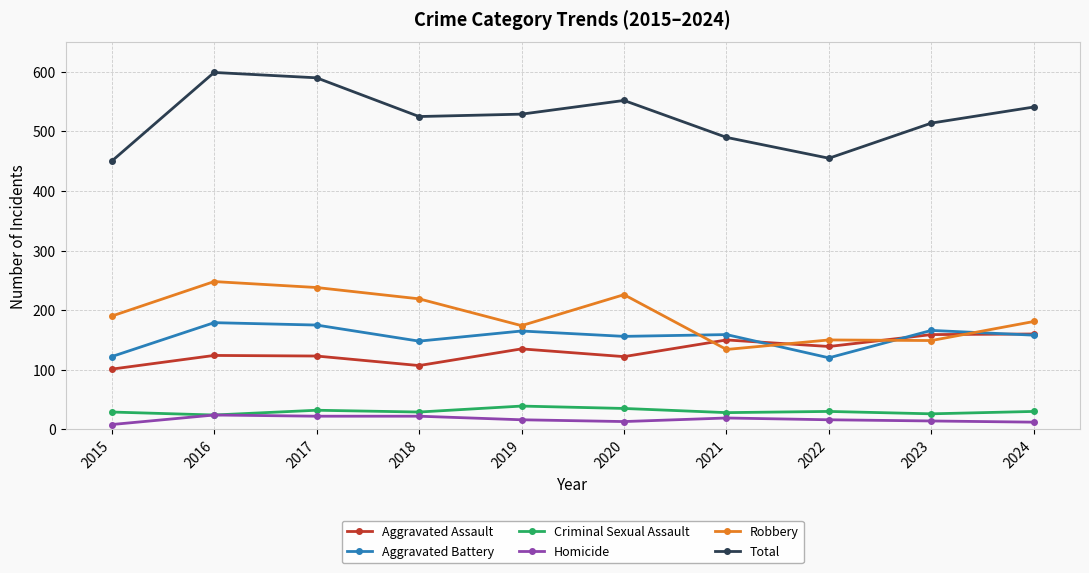

Is this an area chart (filled region under the line)?

No